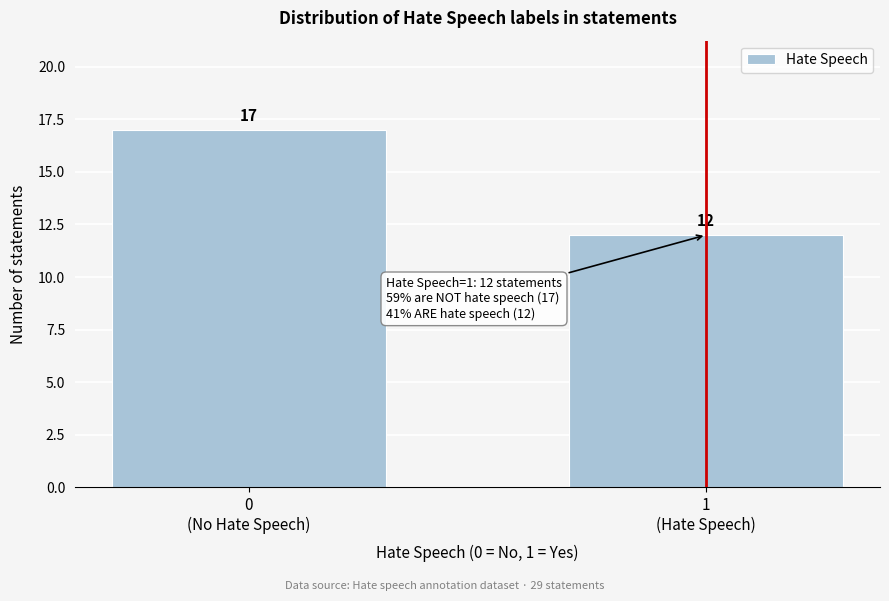

Reading right to left, extract all data points from this chart.

12	17